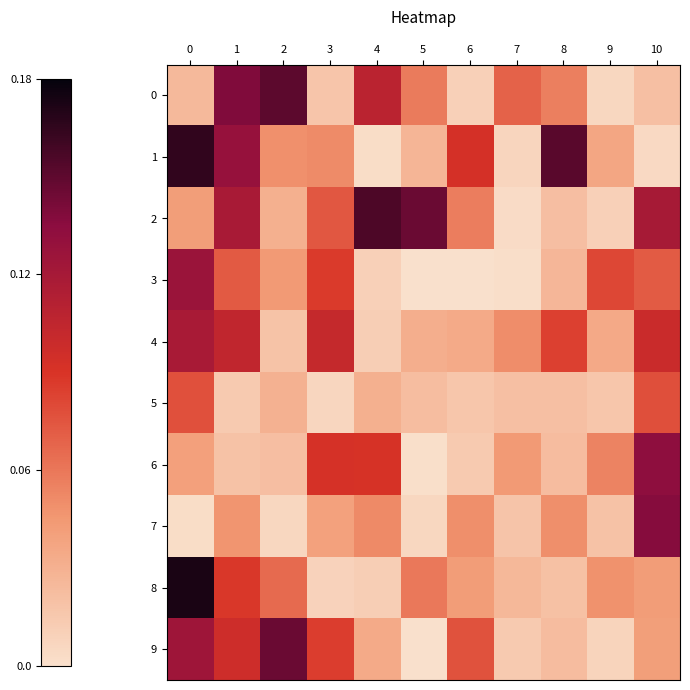

How many series are shown in this chart?

10